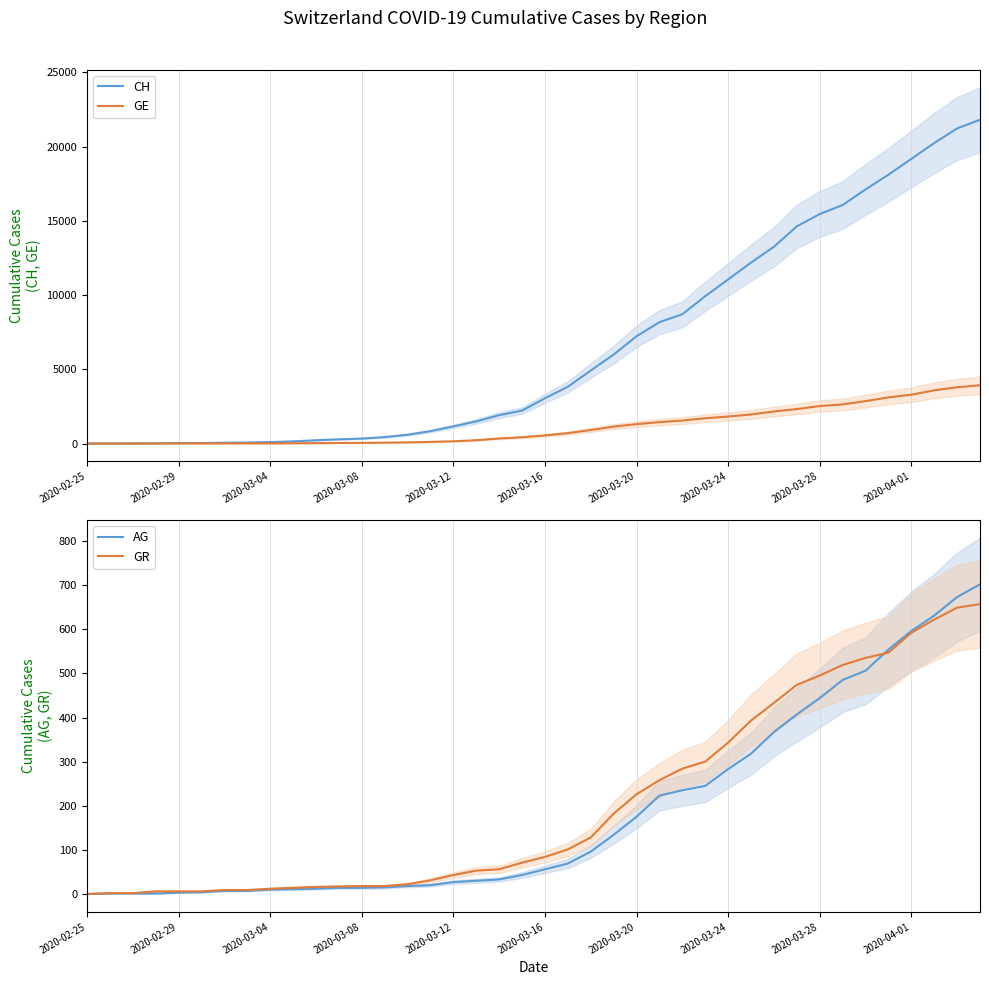

How many data points does each series have?

40